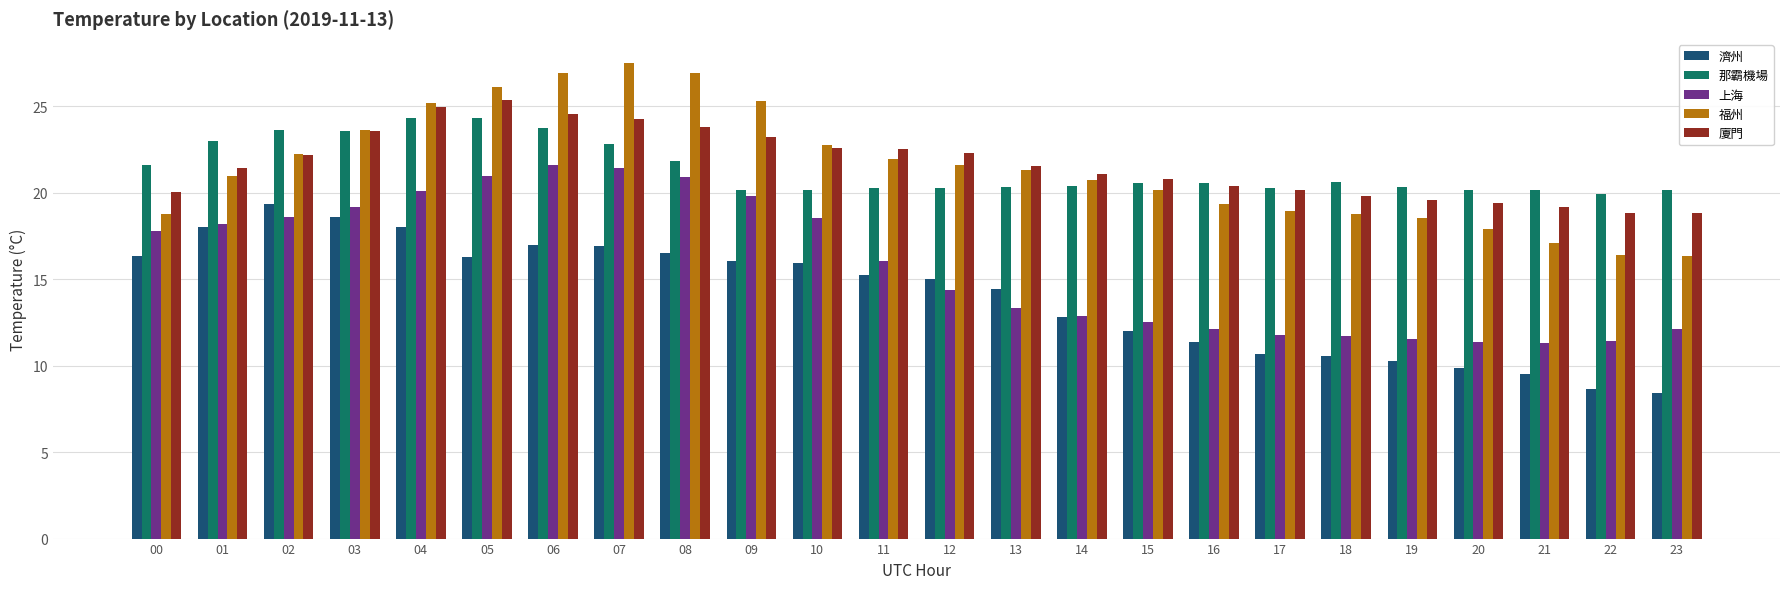

What is the sum of the 福州 values at 03 and 12?

45.3